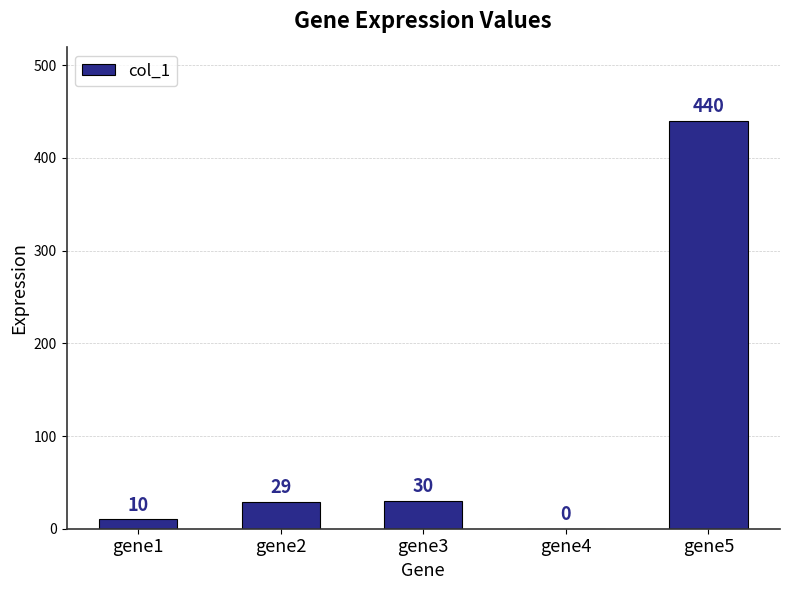

What is the average value?

102